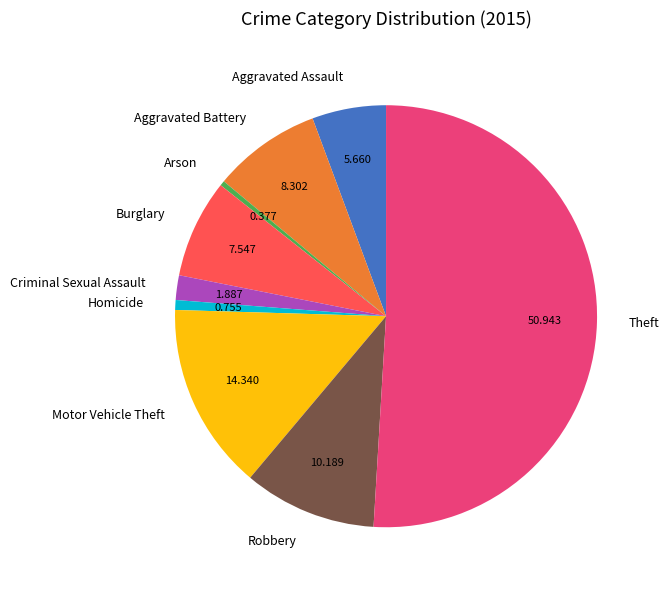

Between Robbery and Aggravated Assault, which is larger?

Robbery